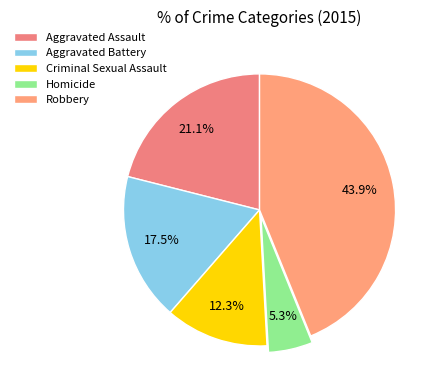

True or false: Criminal Sexual Assault accounts for 12% of the total.

True